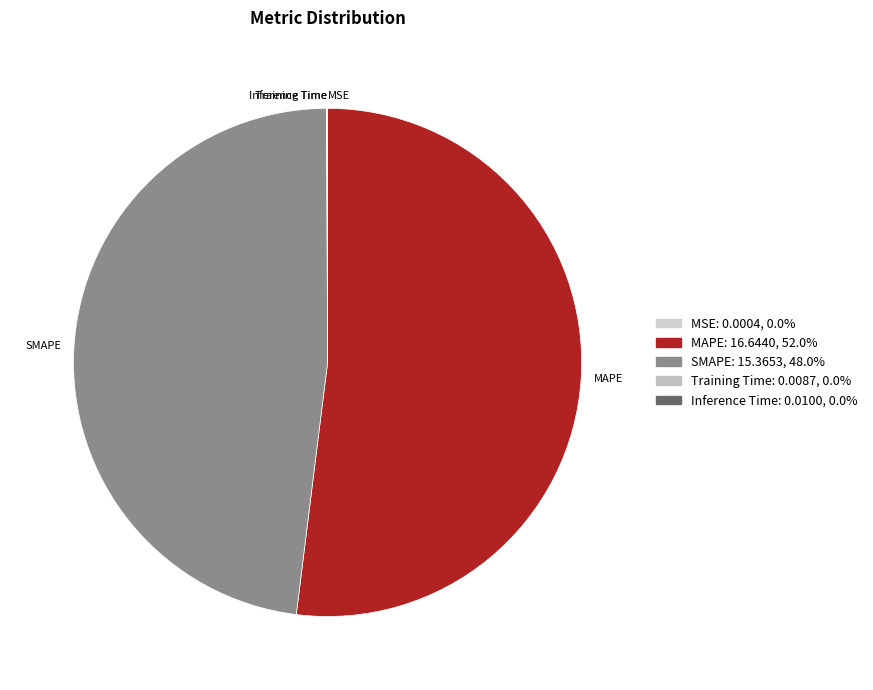

Which slice is the largest?

MAPE